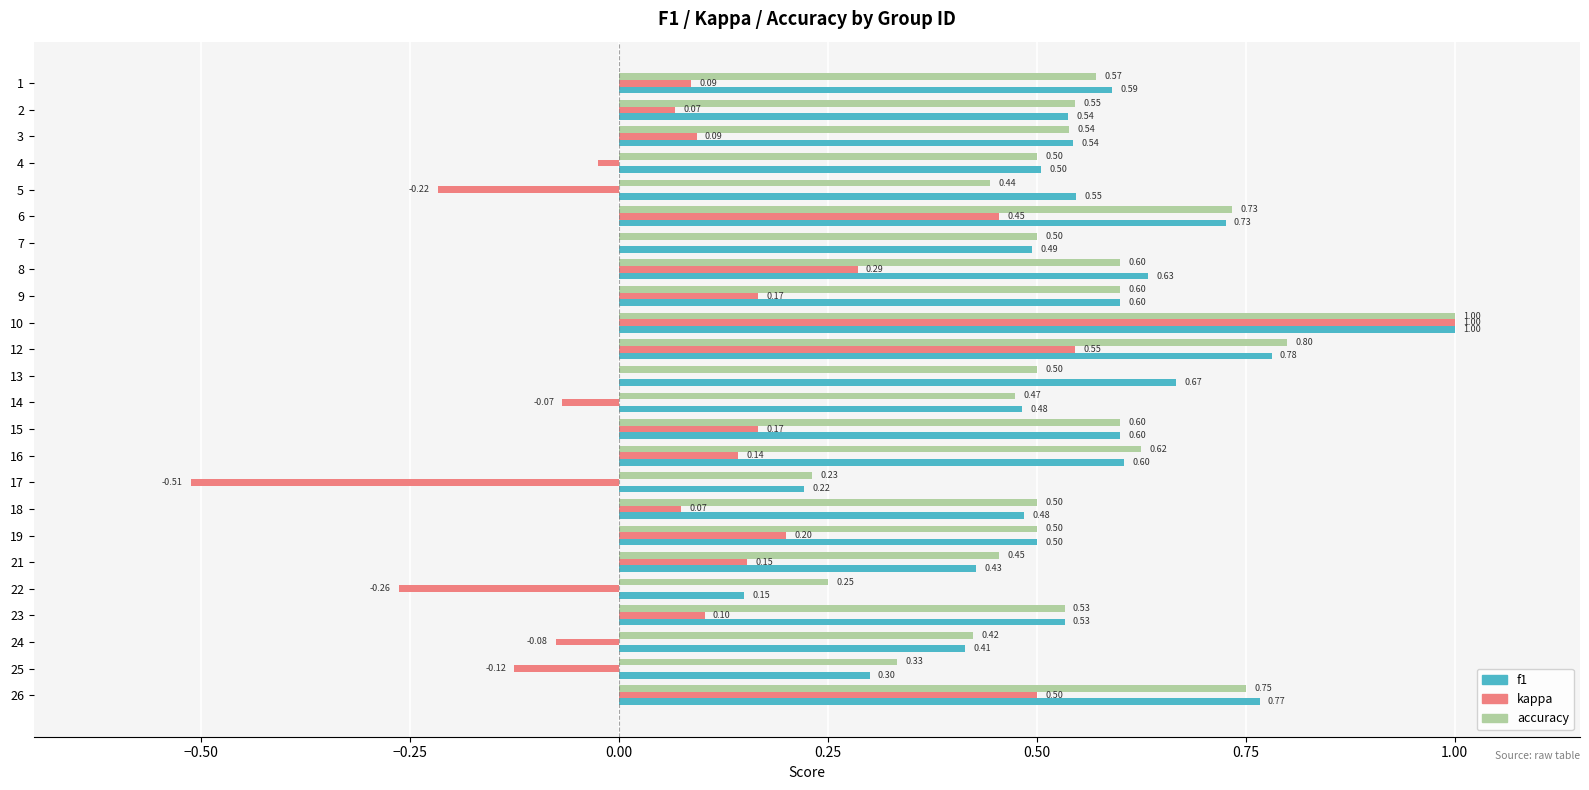

Is the value of f1 at 13 greater than the value of accuracy at 25?

Yes